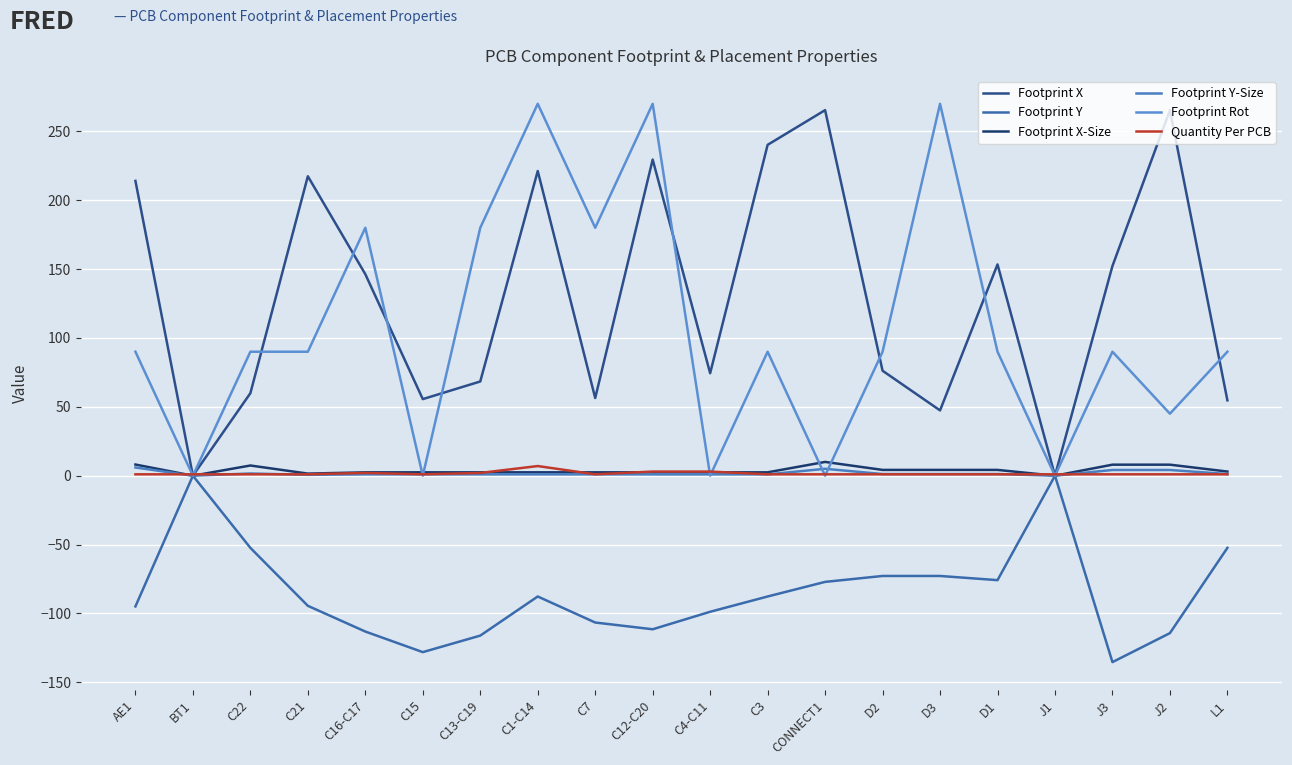

What is the label of the 1st point from the left?

AE1